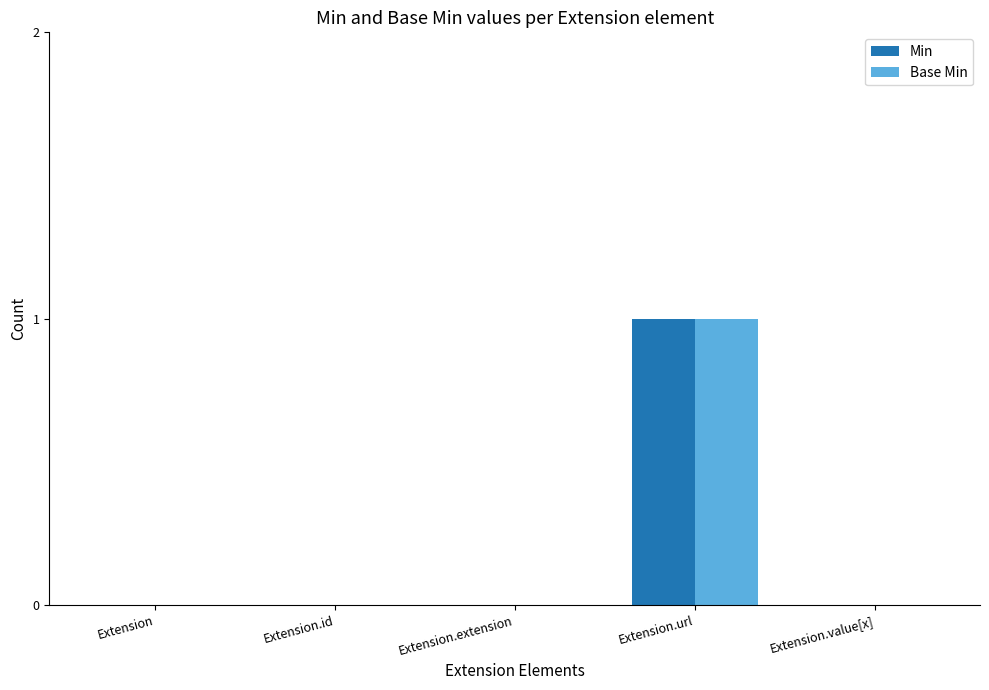

Count the Base Min values in the range 0 to 1.

5